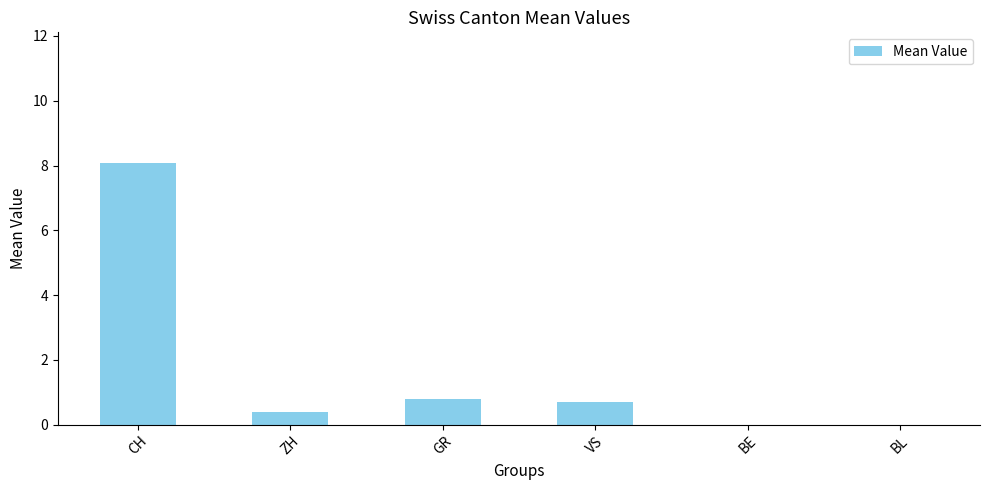

Reading right to left, transcribe all the data shown in this chart.

0.0	0.0	0.7	0.8	0.4	8.1